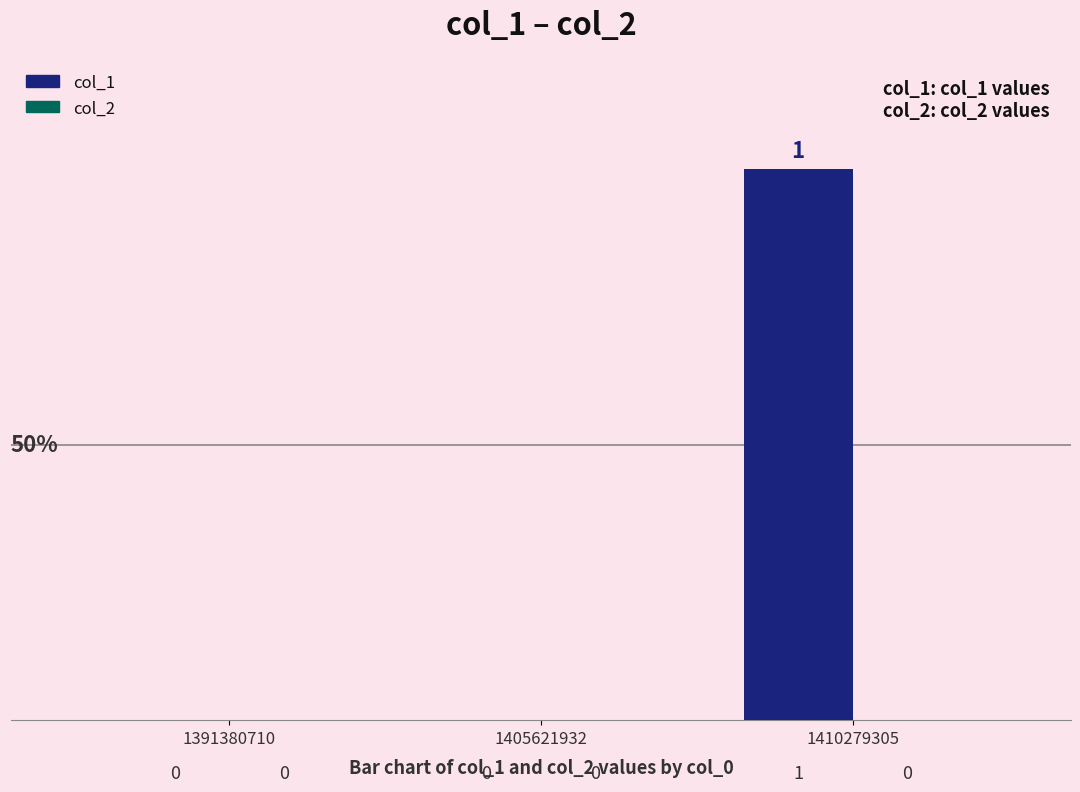

Reading left to right, what are all the values shown in this chart?

1391380710=0	1405621932=0	1410279305=1